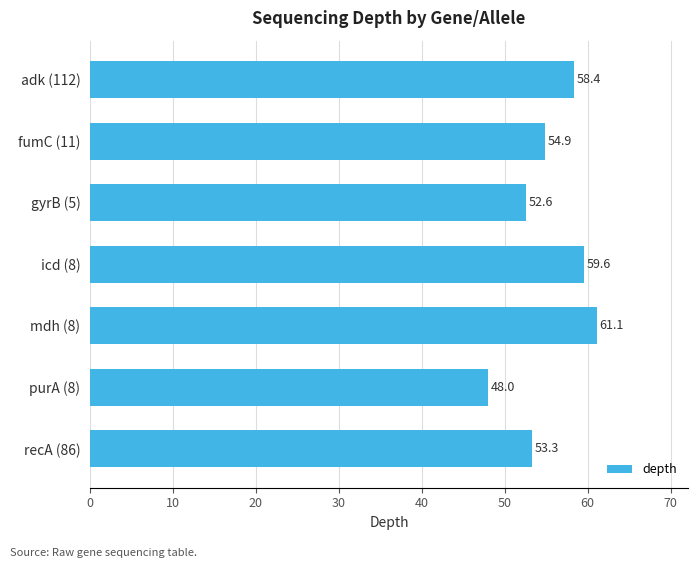

What is the average value?

55.4